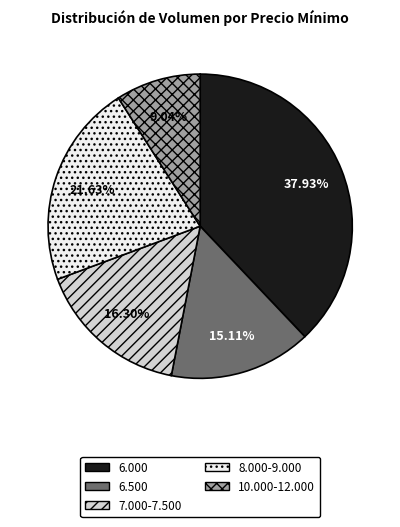

Which has a higher value, 7.000-7.500 or 8.000-9.000?

8.000-9.000